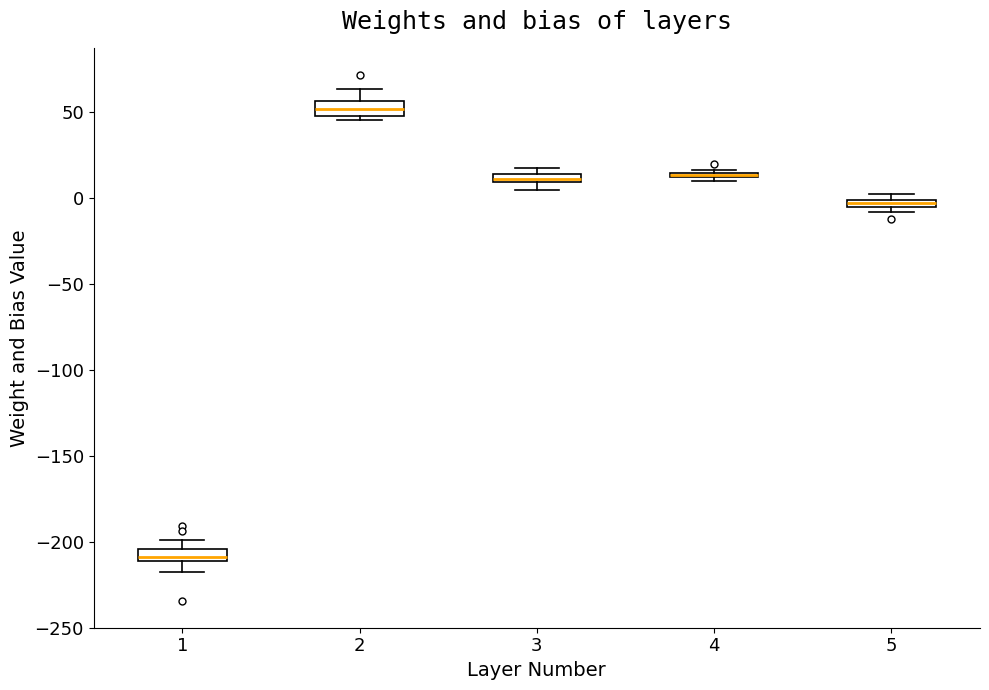

Where is the lower edge of the box at x = 3 on the y-axis? The values are not printed on the chart, so give them approximately, as read against the axis.

10